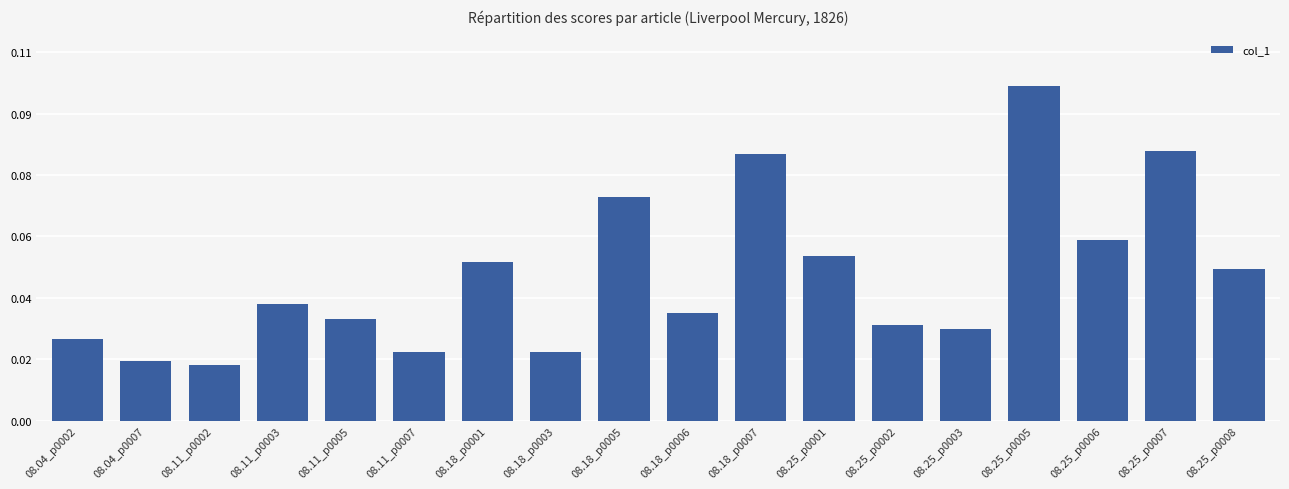

The chart shows a value of 0.1 at 08.18_p0005. True or false?

True